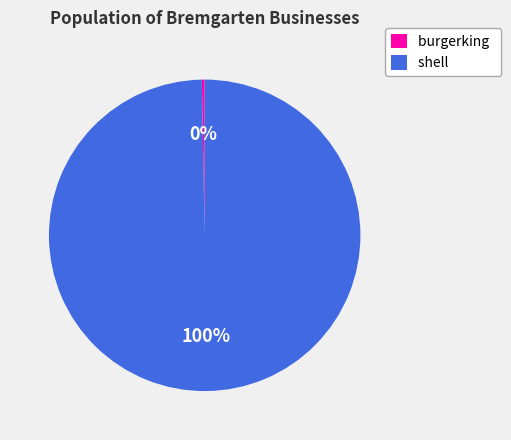

Approximately how many times larger is the value at shell compared to burgerking?

345.8